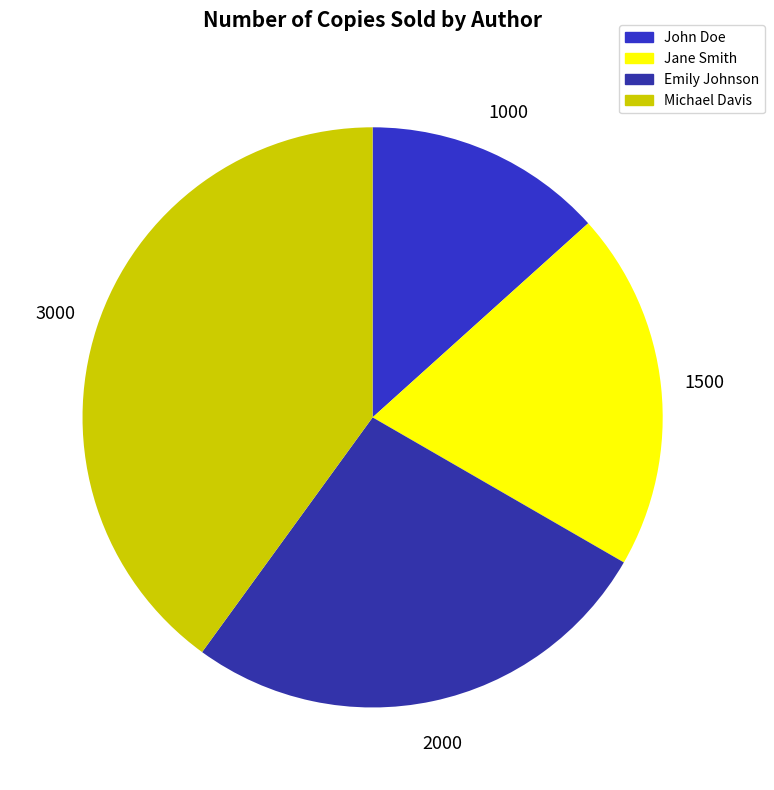

What is the change in value from Emily Johnson to Michael Davis?

+1000